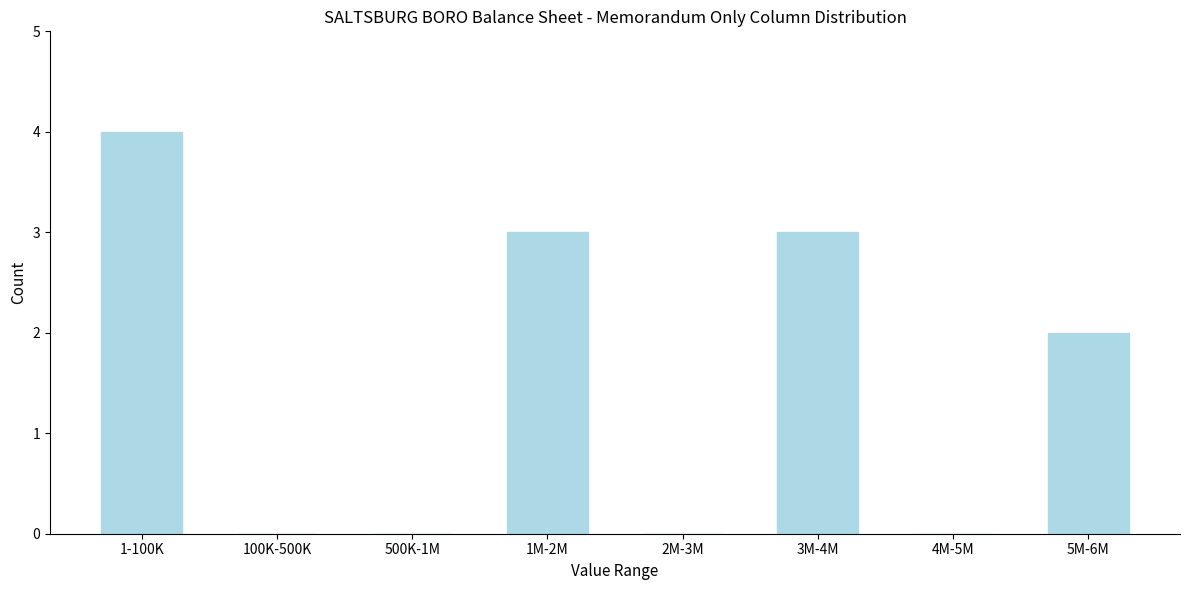

Reading left to right, extract all data points from this chart.

1-100K=4	100K-500K=0	500K-1M=0	1M-2M=3	2M-3M=0	3M-4M=3	4M-5M=0	5M-6M=2